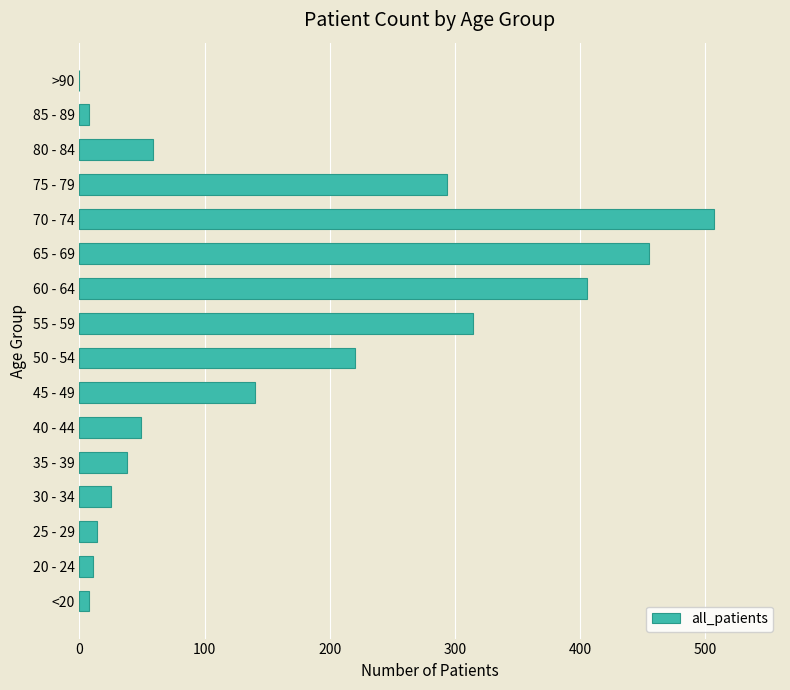

What is the ratio of the value at 65 - 69 to the value at 30 - 34?

18.2